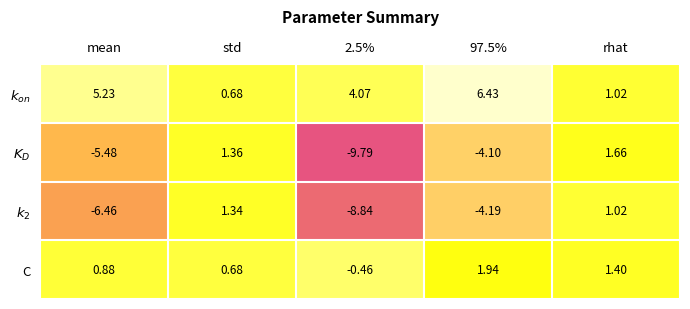

Between mean and rhat, which series saw the biggest shift?

$k_2$